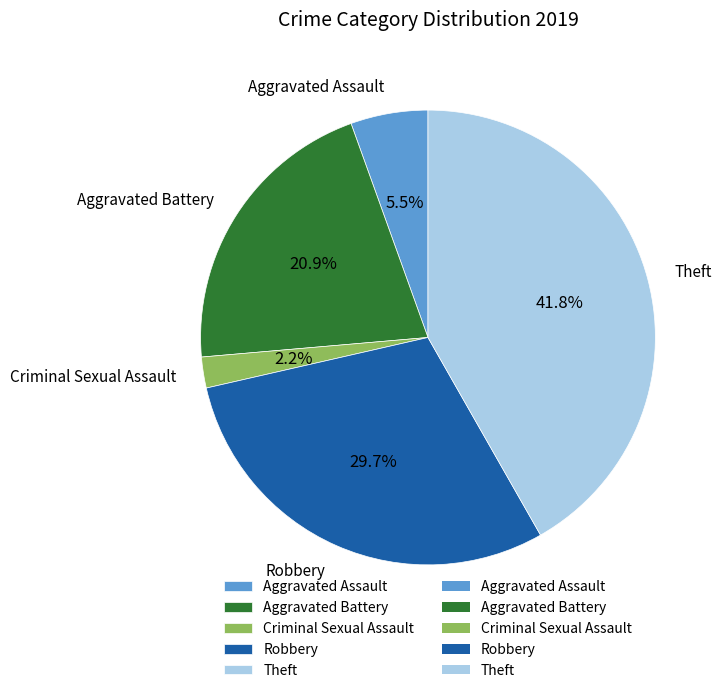

Combined, what portion of the pie is Criminal Sexual Assault and Robbery?

31.9%